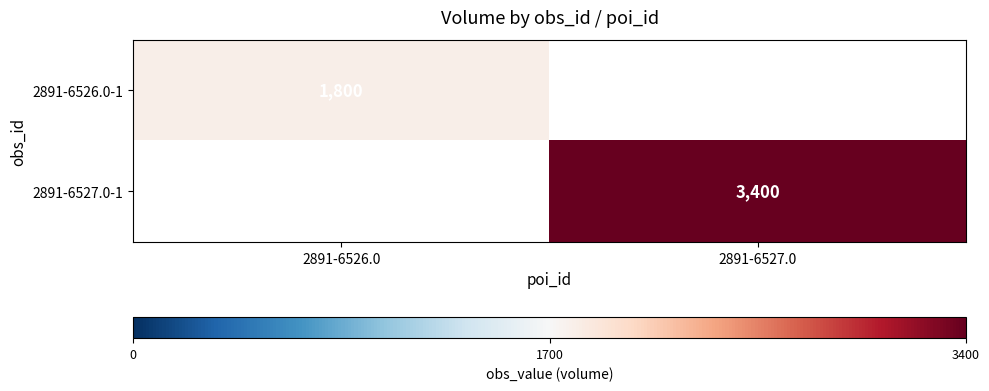

Is it true that 2891-6527.0-1 equals 5034 at 2891-6527.0?

False